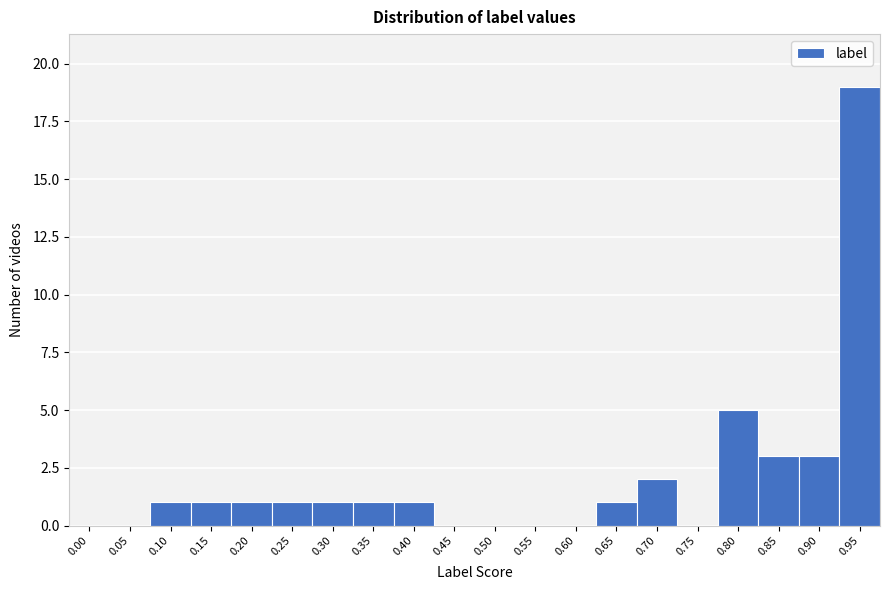

Reading right to left, what are all the values shown in this chart?

0.95=19	0.90=3	0.85=3	0.80=5	0.75=0	0.70=2	0.65=1	0.60=0	0.55=0	0.50=0	0.45=0	0.40=1	0.35=1	0.30=1	0.25=1	0.20=1	0.15=1	0.10=1	0.05=0	0.00=0